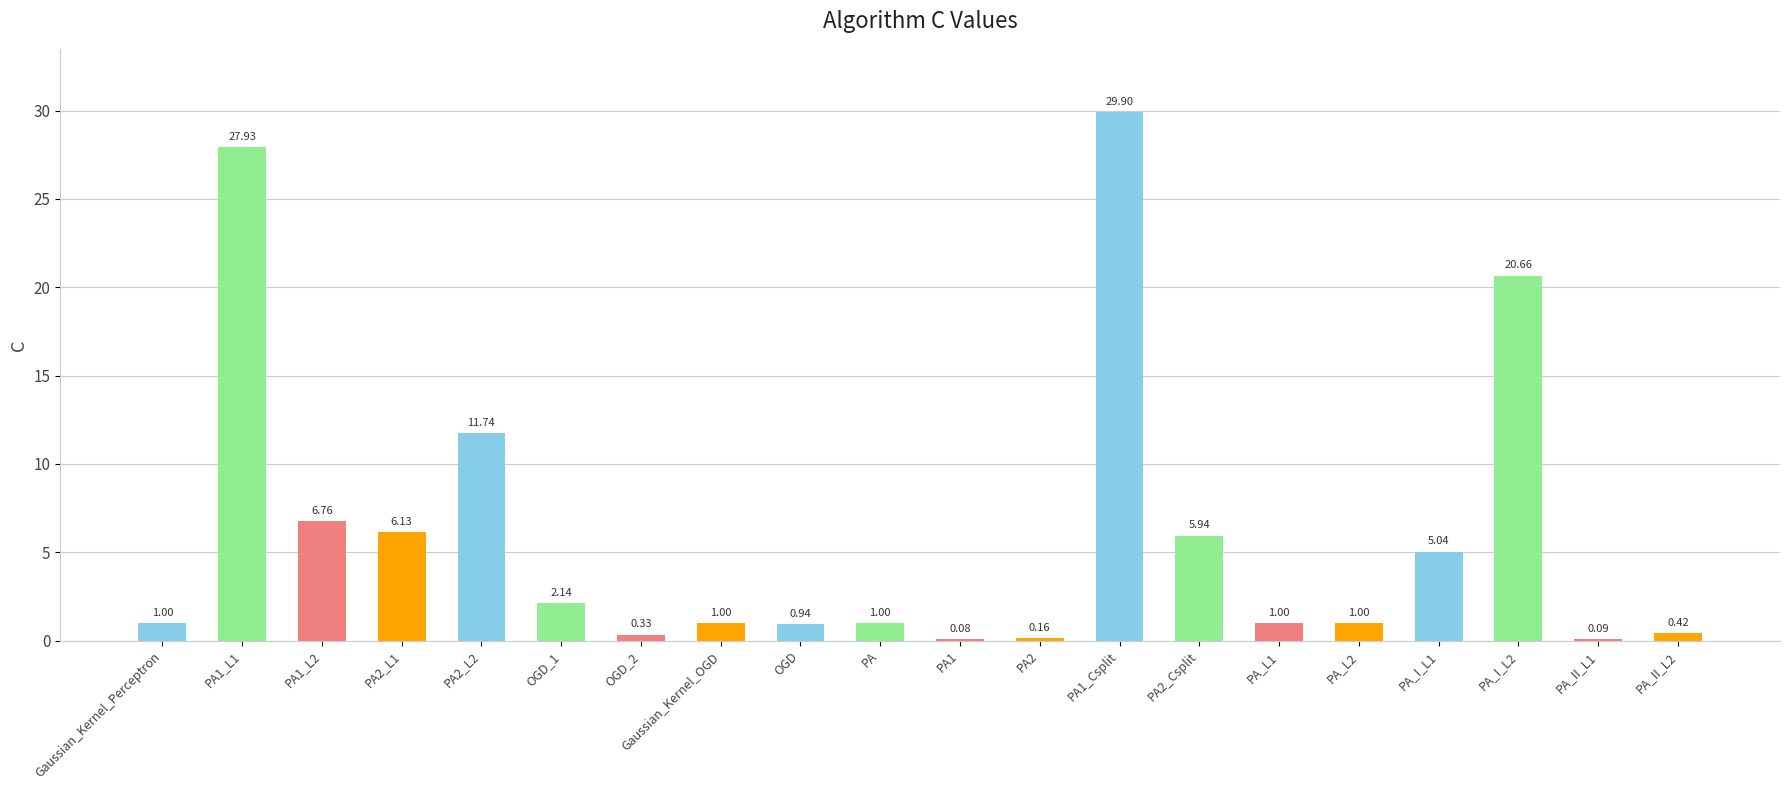

Which has a higher value, PA_I_L2 or PA2?

PA_I_L2